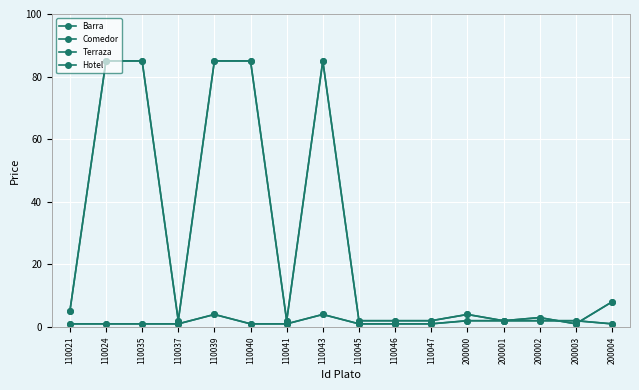

Does the chart have visible grid lines?

Yes